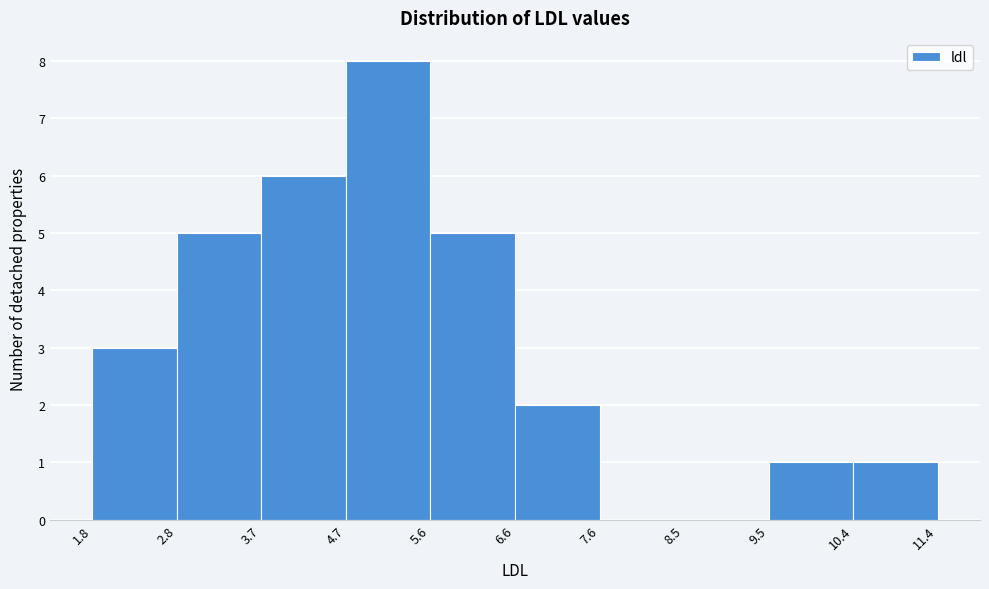

Reading left to right, list every bar in this chart as the range it spans on the x-axis followed by its height. The values are not printed on the chart, so give them approximately, as read against the axis.

1.8 to 2.8: 3
2.8 to 3.7: 5
3.7 to 4.7: 6
4.7 to 5.6: 8
5.6 to 6.6: 5
6.6 to 7.6: 2
7.6 to 8.5: 0
8.5 to 9.5: 0
9.5 to 10.4: 1
10.4 to 11.4: 1